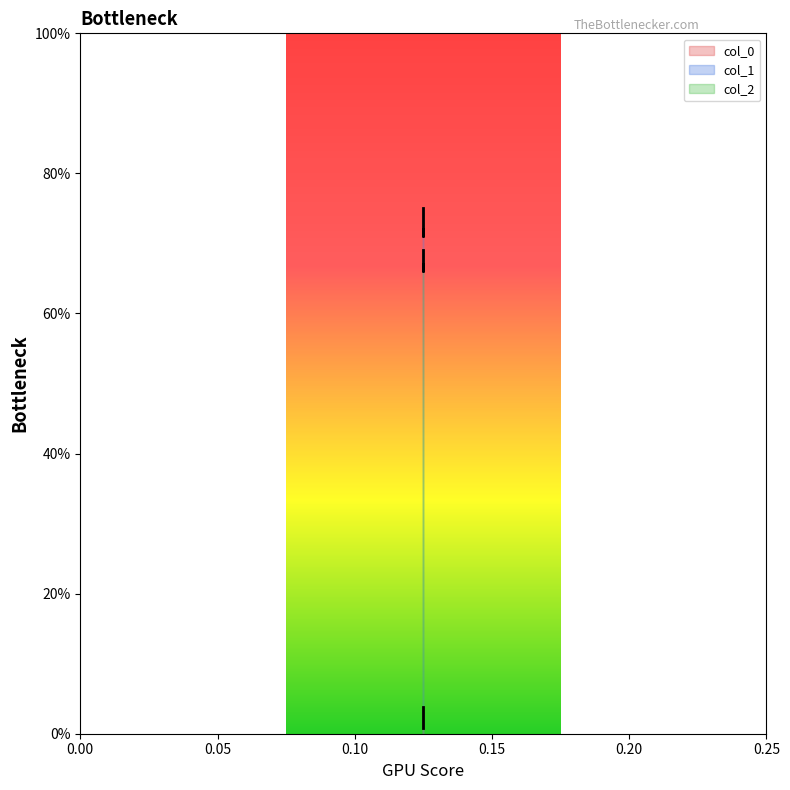

Reading left to right, transcribe all the data shown in this chart.

col_0: 0.9	0.9	2.9	2.9	3.8	3.9	3.8
col_1: 75.0	75.0	72.0	72.0	71.0	72.0	71.0
col_2: 69.0	69.0	67.0	67.0	66.0	67.0	66.0